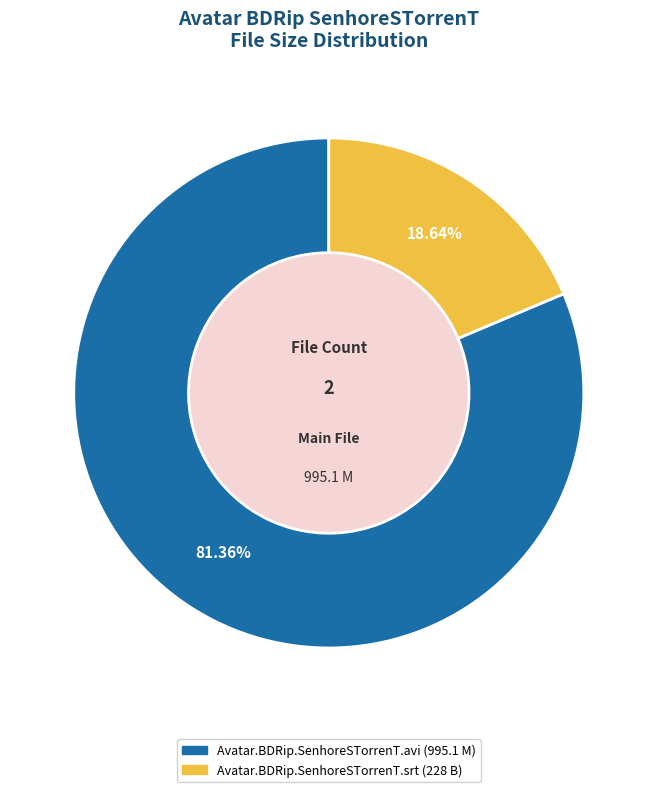

What percentage is the Avatar.BDRip.SenhoreSTorrenT.avi slice, to the nearest percent?

81%